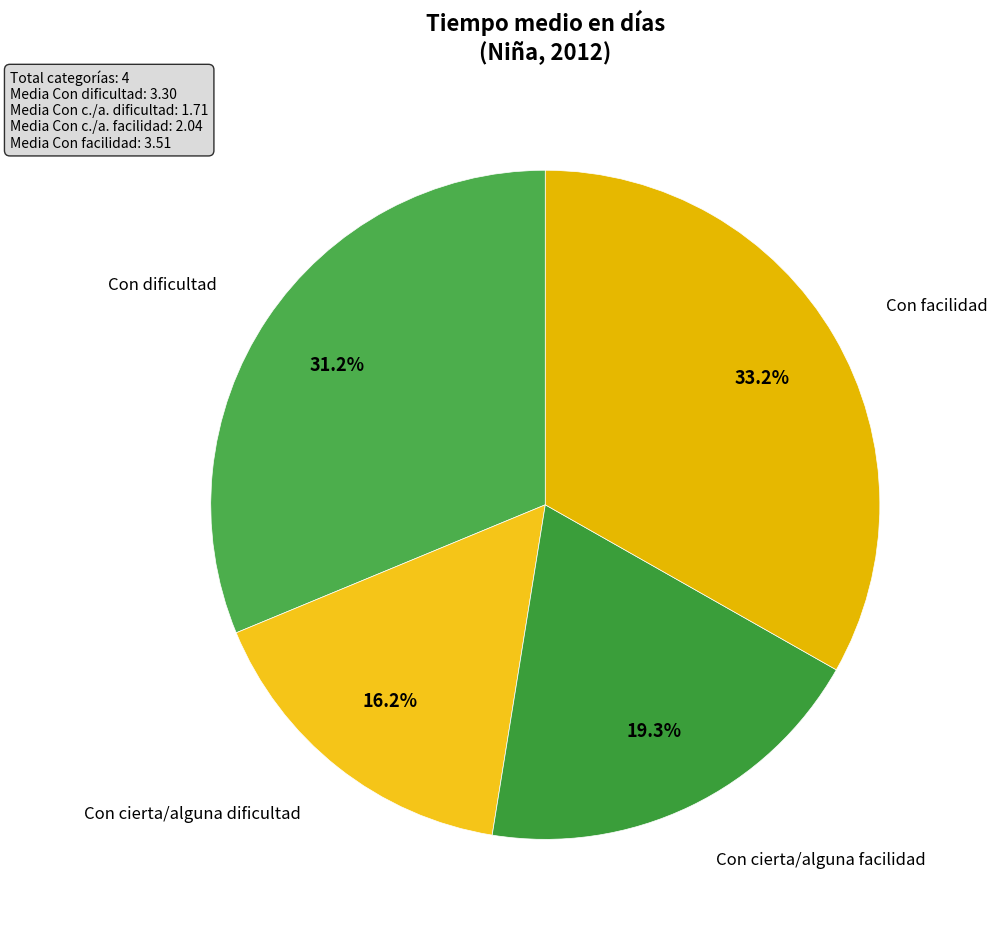

How many slices are in this pie chart?

4